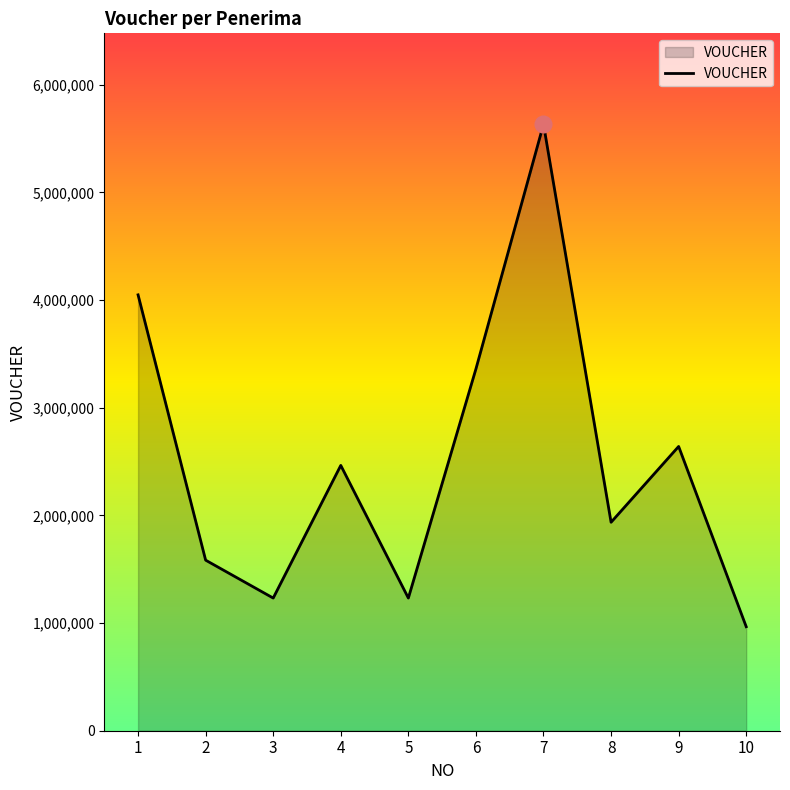

What is the change in value from 4 to 7?

+3168000